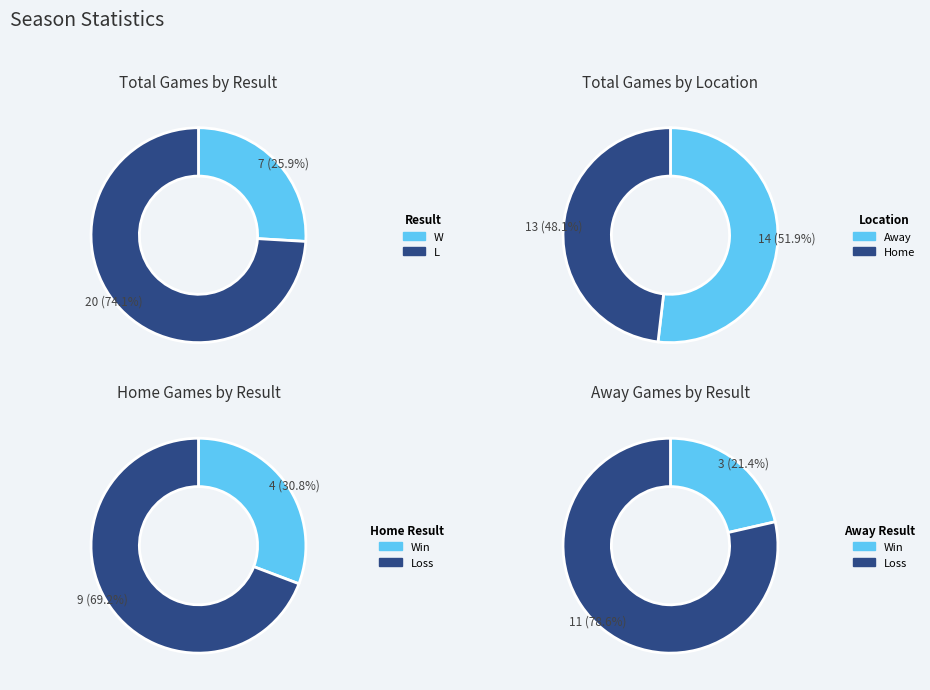

What is the spread (max minus min) of values at L?

13